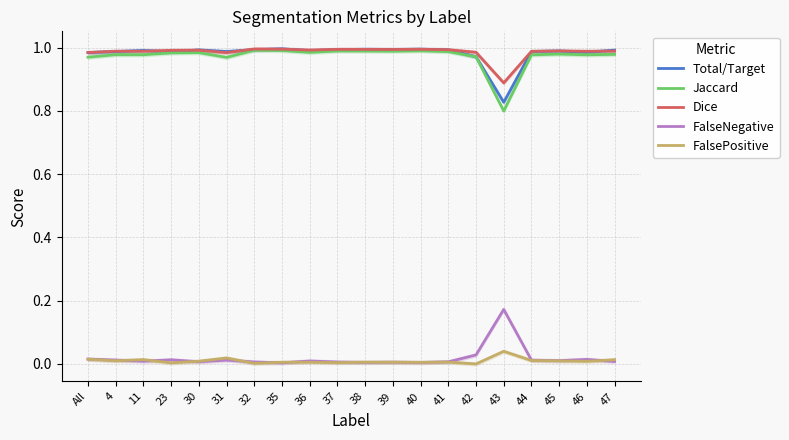

Reading left to right, transcribe all the data shown in this chart.

Total/Target: 1.0	1.0	1.0	1.0	1.0	1.0	1.0	1.0	1.0	1.0	1.0	1.0	1.0	1.0	1.0	0.8	1.0	1.0	1.0	1.0
Jaccard: 1.0	1.0	1.0	1.0	1.0	1.0	1.0	1.0	1.0	1.0	1.0	1.0	1.0	1.0	1.0	0.8	1.0	1.0	1.0	1.0
Dice: 1.0	1.0	1.0	1.0	1.0	1.0	1.0	1.0	1.0	1.0	1.0	1.0	1.0	1.0	1.0	0.9	1.0	1.0	1.0	1.0
FalseNegative: 0.0	0.0	0.0	0.0	0.0	0.0	0.0	0.0	0.0	0.0	0.0	0.0	0.0	0.0	0.0	0.2	0.0	0.0	0.0	0.0
FalsePositive: 0.0	0.0	0.0	0.0	0.0	0.0	0.0	0.0	0.0	0.0	0.0	0.0	0.0	0.0	0.0	0.0	0.0	0.0	0.0	0.0